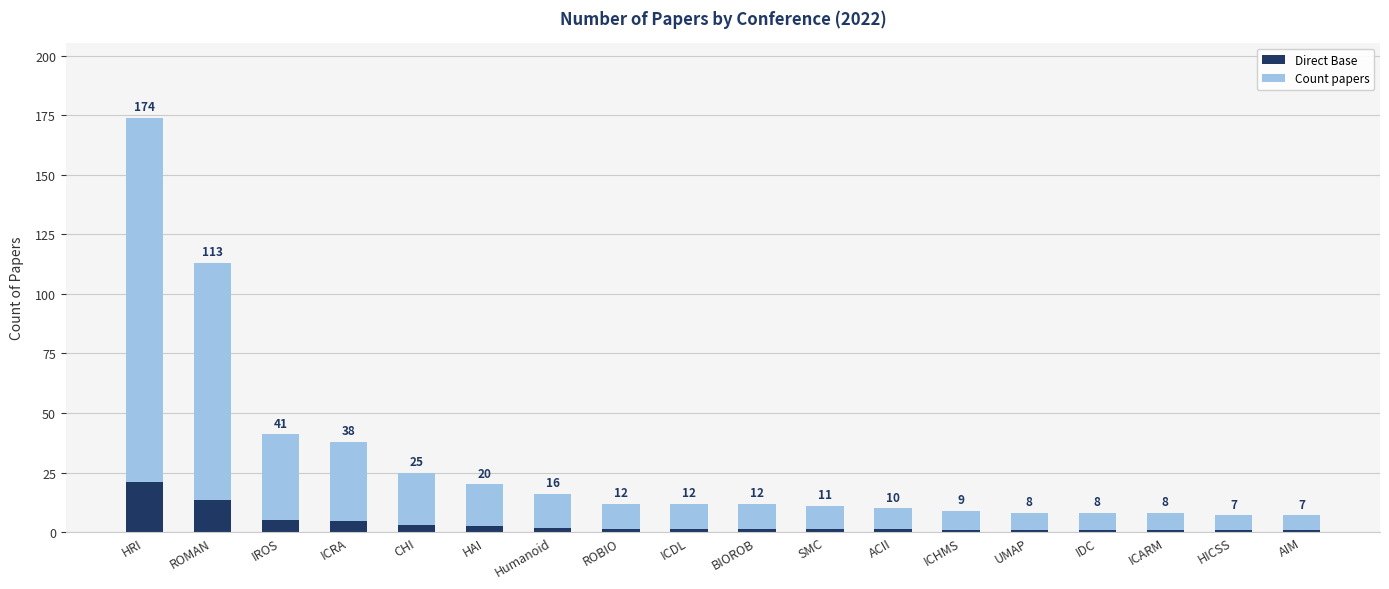

The value of Base at ICARM is 1.0. True or false?

True